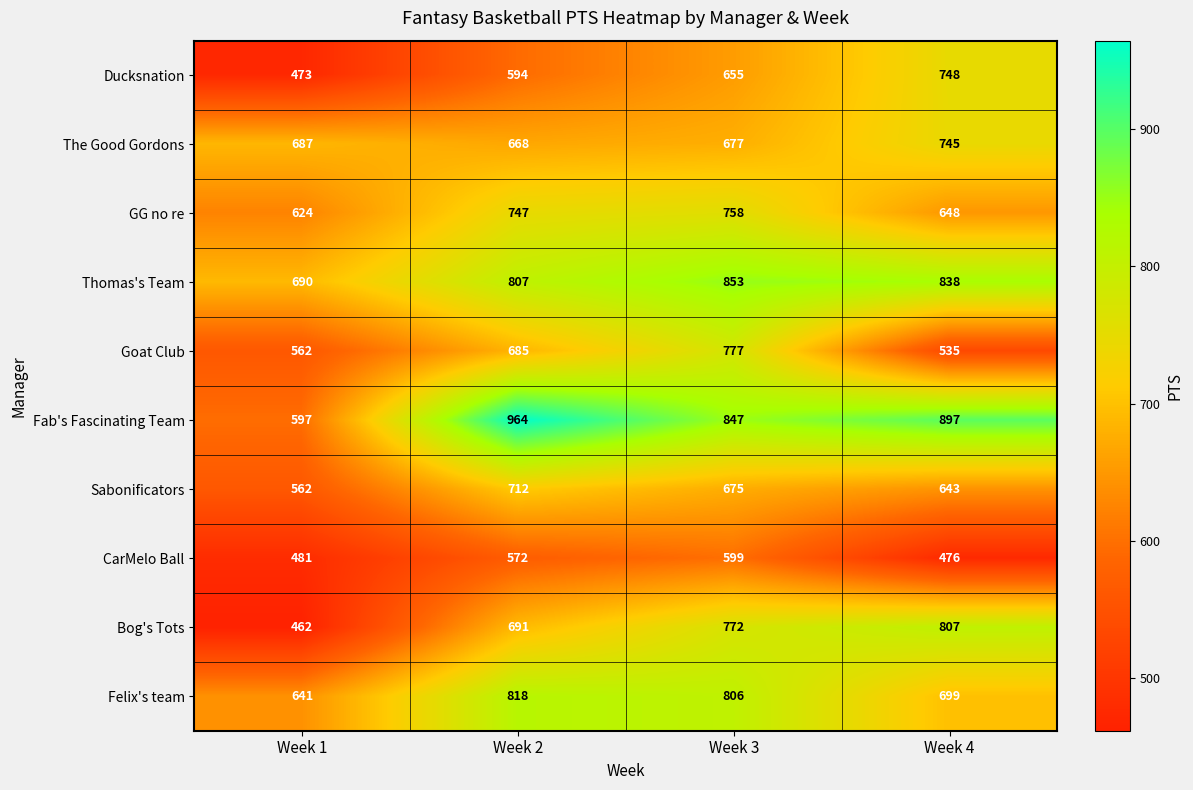

At which label is Sabonificators closest to 637?

Week 4